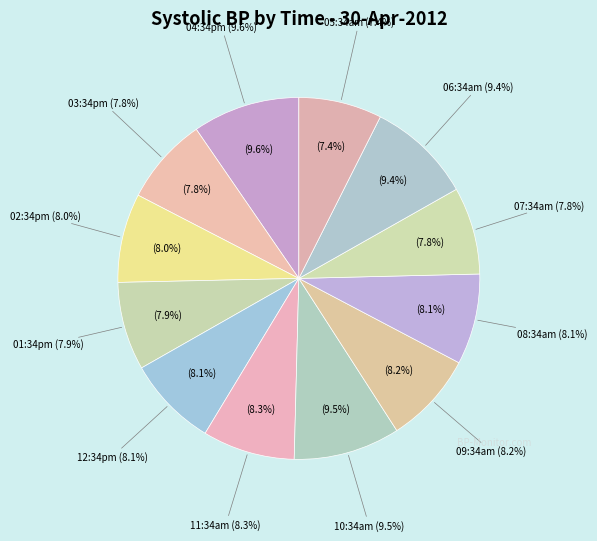

How many slices are in this pie chart?

12